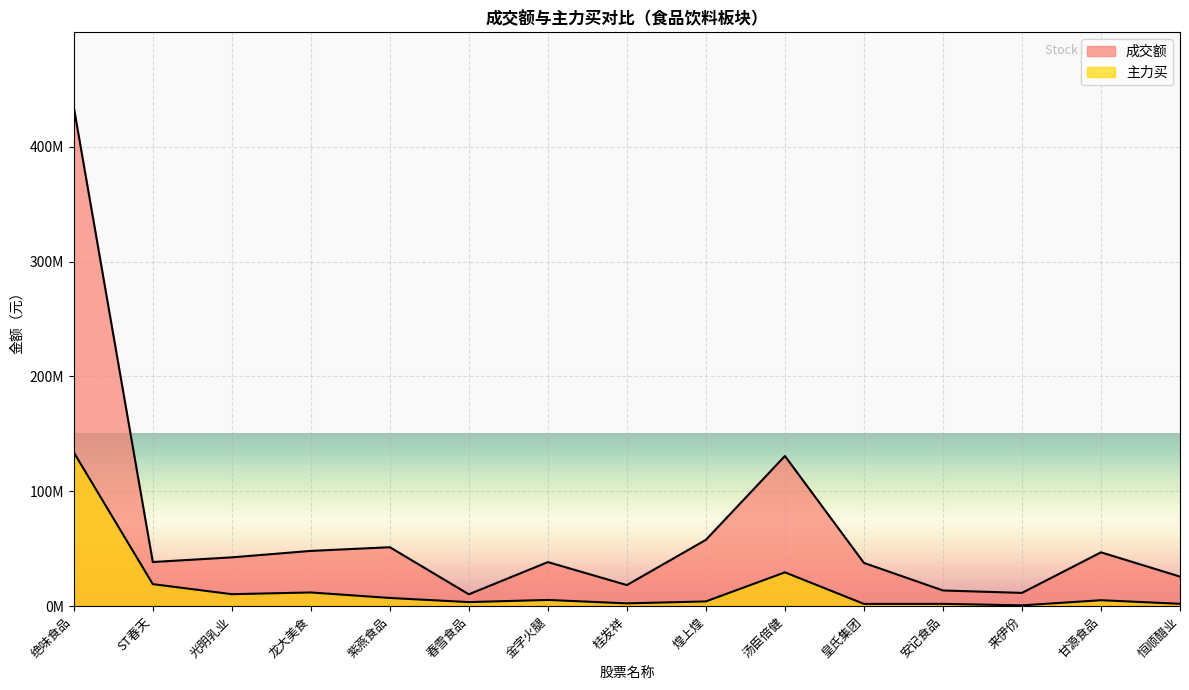

What position from the left is 桂发祥?

8